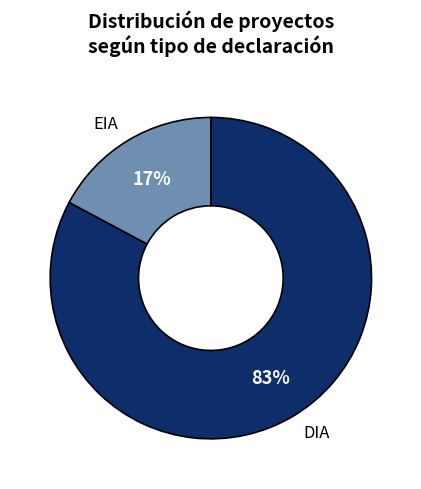

Is it true that EIA is 17% of the pie?

True